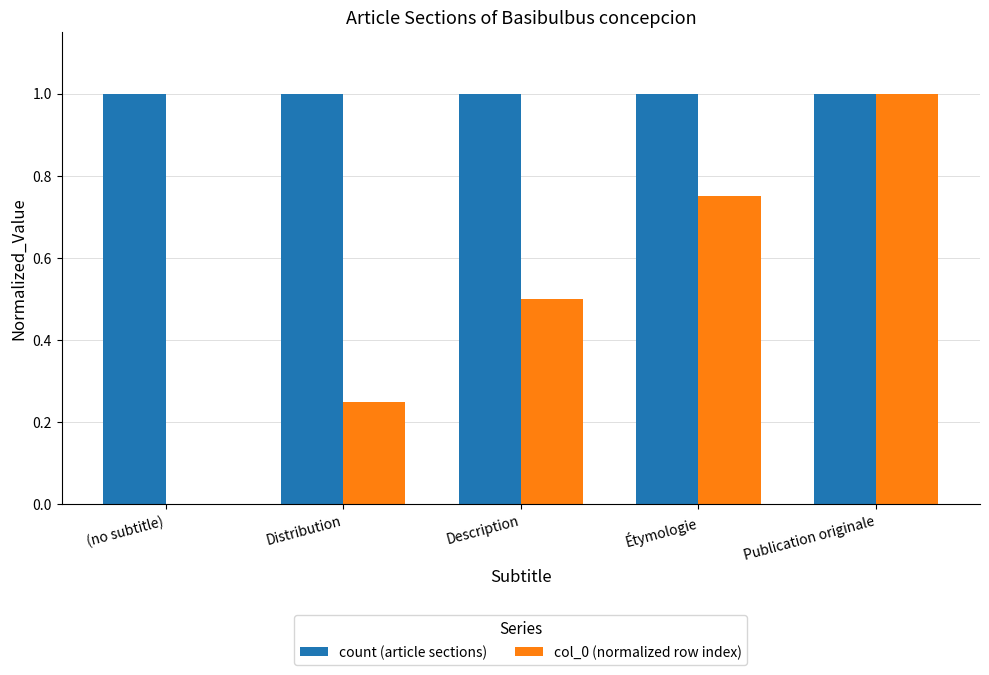

What is the maximum value shown in the chart?

1.0